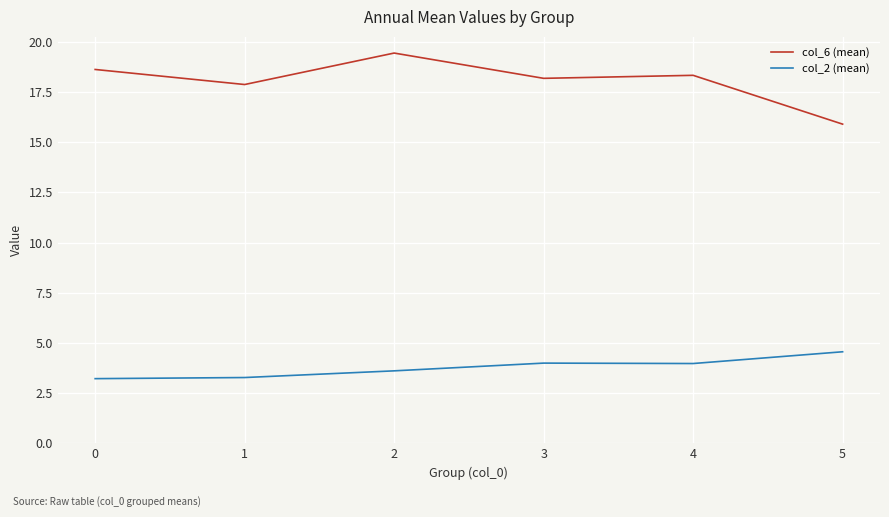

What is the difference between the maximum and second lowest values in the col_6 (mean) series?

1.6